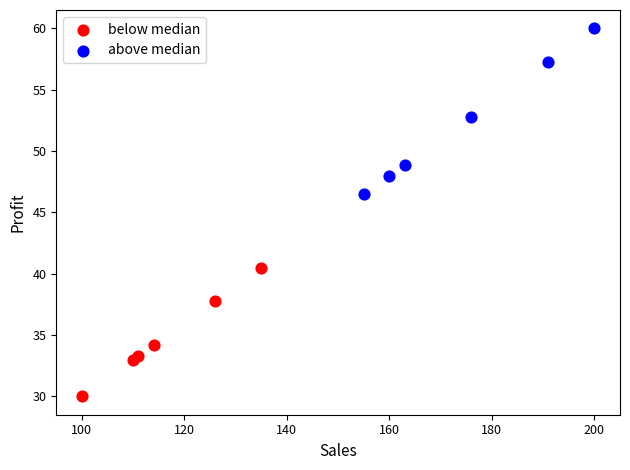

Which series has the largest Y range (max minus min)?

above median